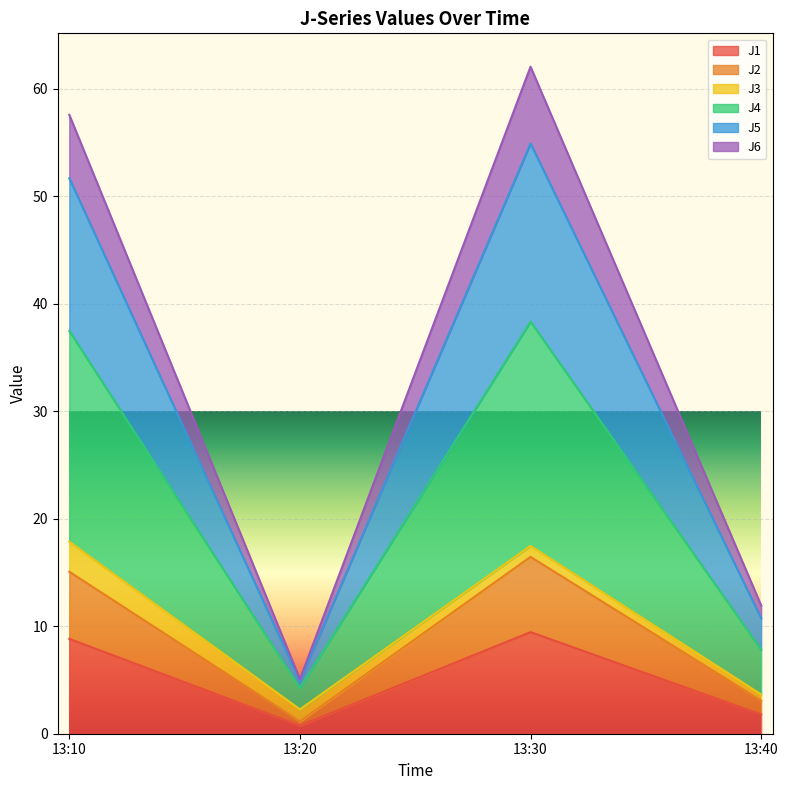

Rank the categories by J4 value from highest to lowest.

13:30, 13:10, 13:40, 13:20